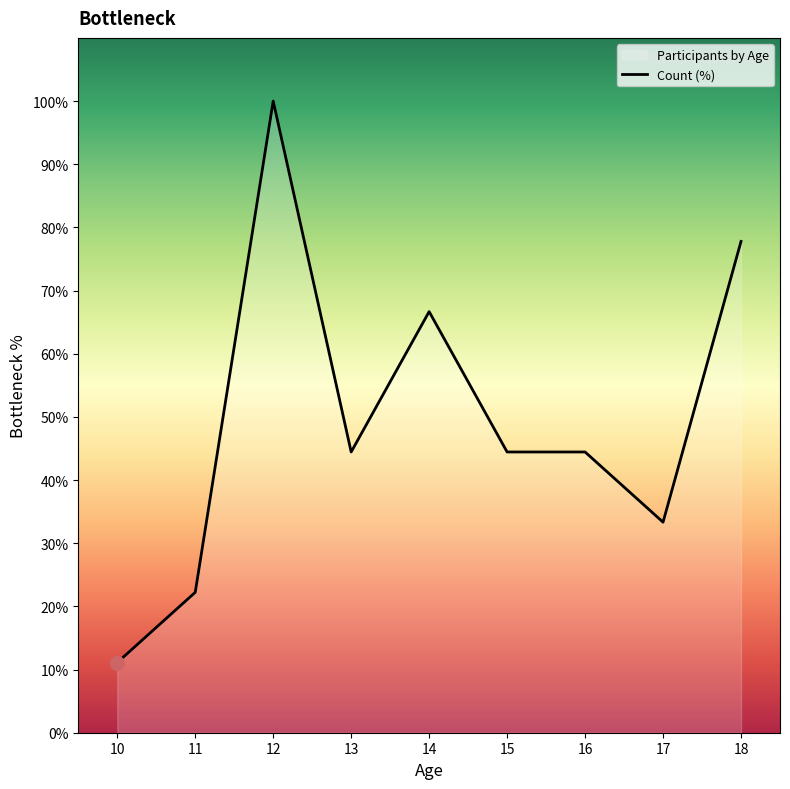

What is the value of the 6th point from the left?

44.4